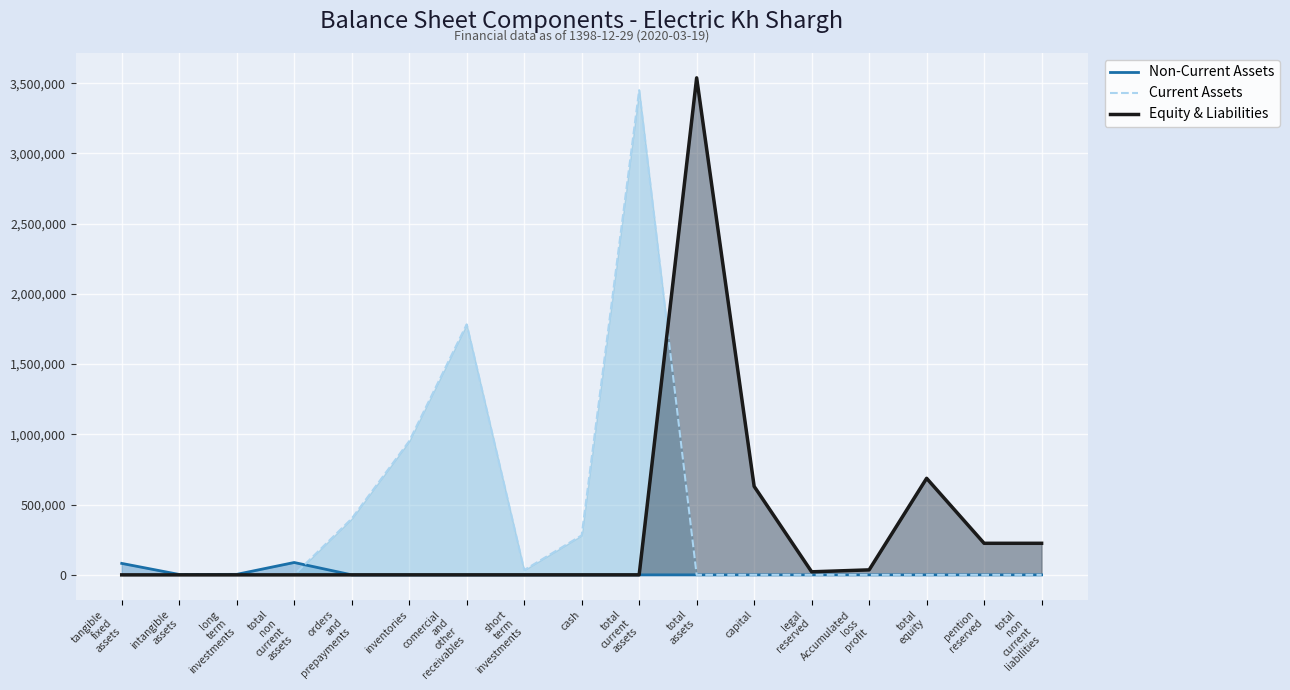

True or false: Non-Current Assets and Equity & Liabilities intersect in this chart.

False